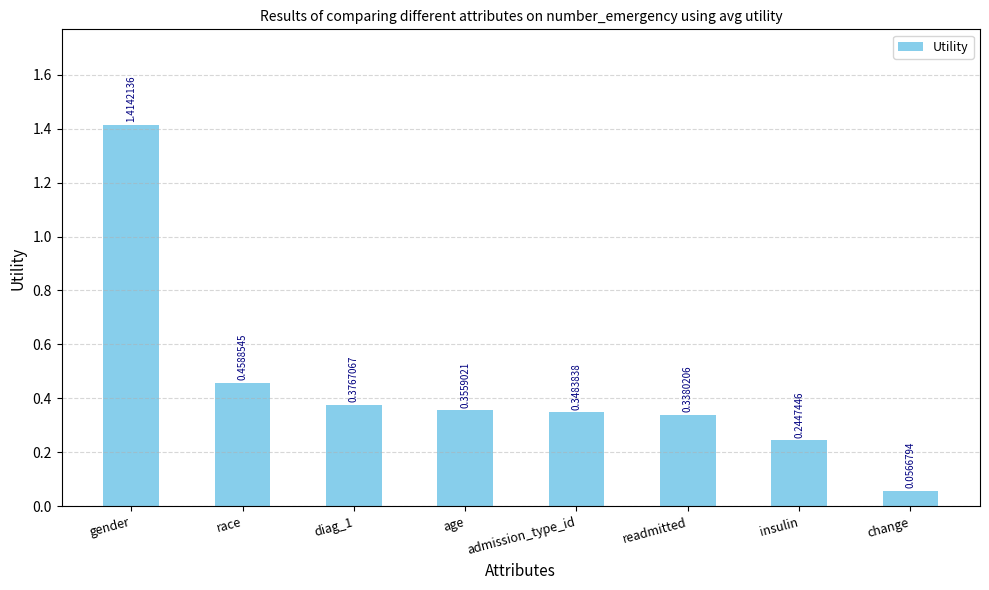

What position from the left is admission_type_id?

5